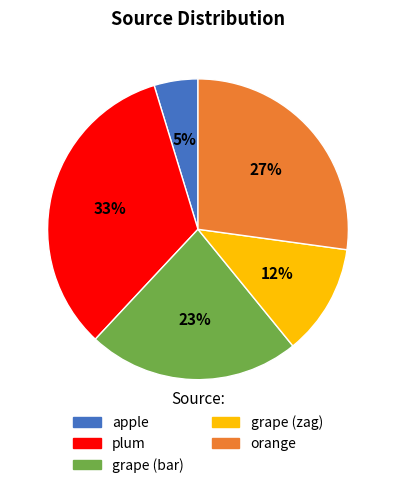

How many slices are in this pie chart?

5